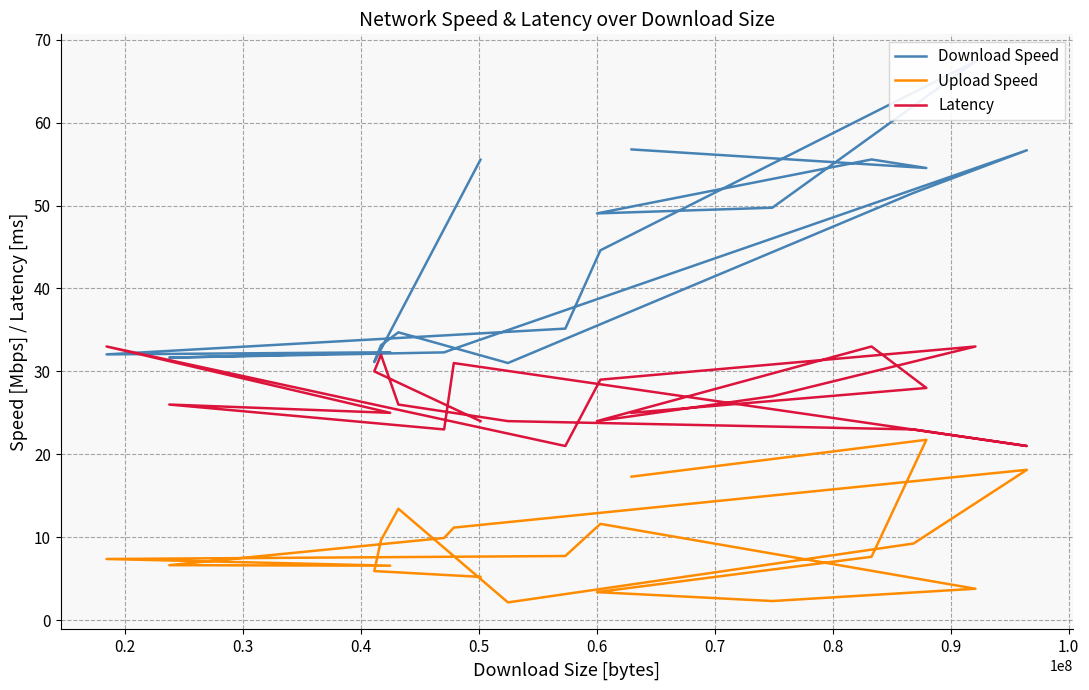

True or false: Download Speed has a value of 35.3 at 0.2.

False